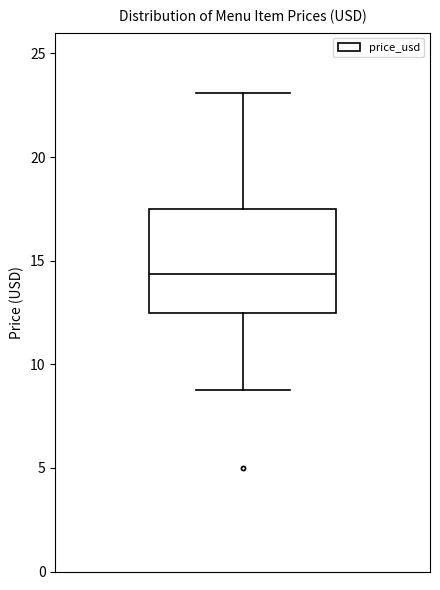

Transcribe this box plot: give where the median line is, the range the box spans, and where the two whiskers end, as read against the y-axis. The values are not printed on the chart, so give them approximately, as read against the axis.

median 14.5, box 12.5 to 17.5, whiskers 8.5 to 23.0